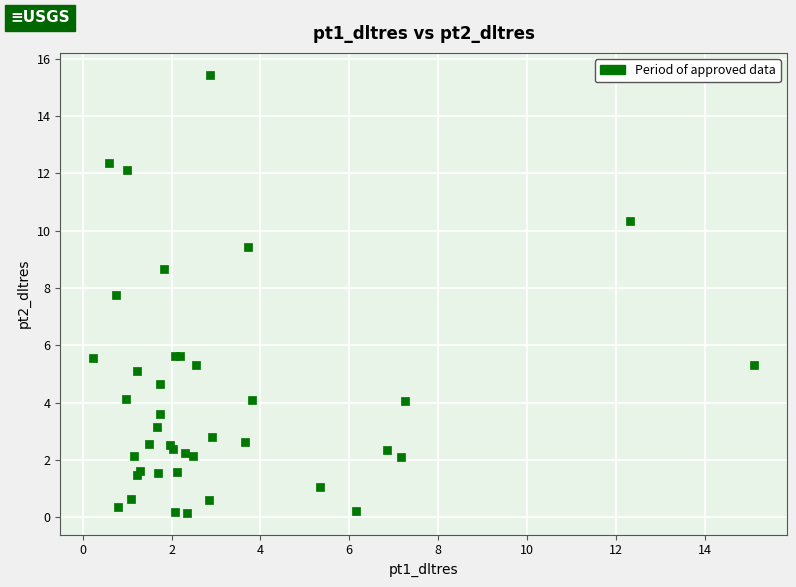

What Y value in the scatter plot is closest to 7?

7.8